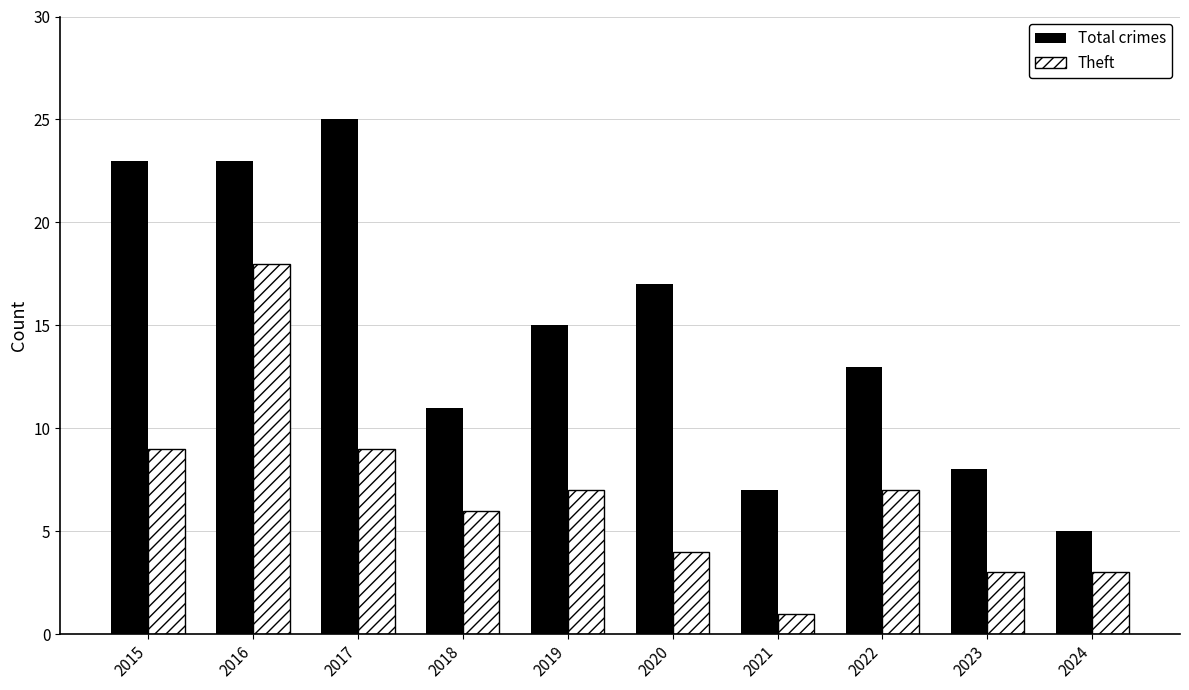

What value does the Total crimes series have at 2015?

23